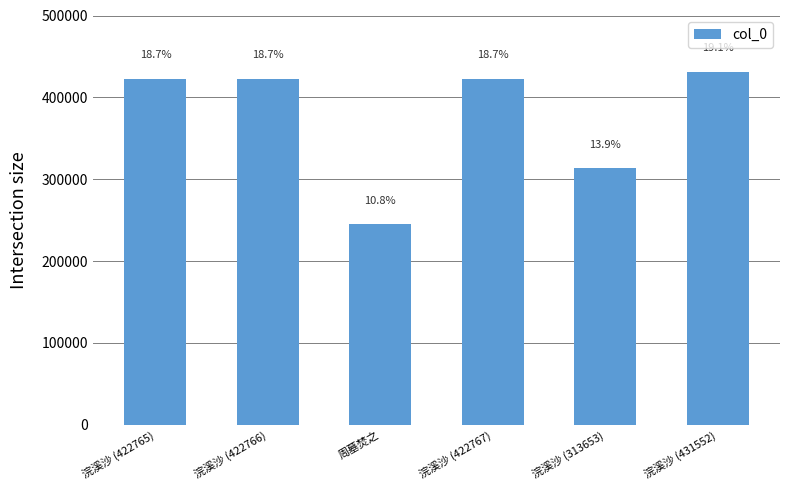

The value at 浣溪沙 (422766) is 206009. True or false?

False